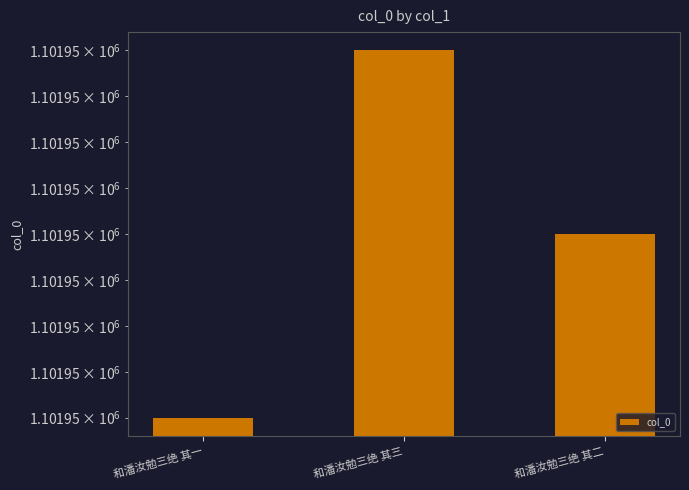

What is the greatest value displayed?

1101952